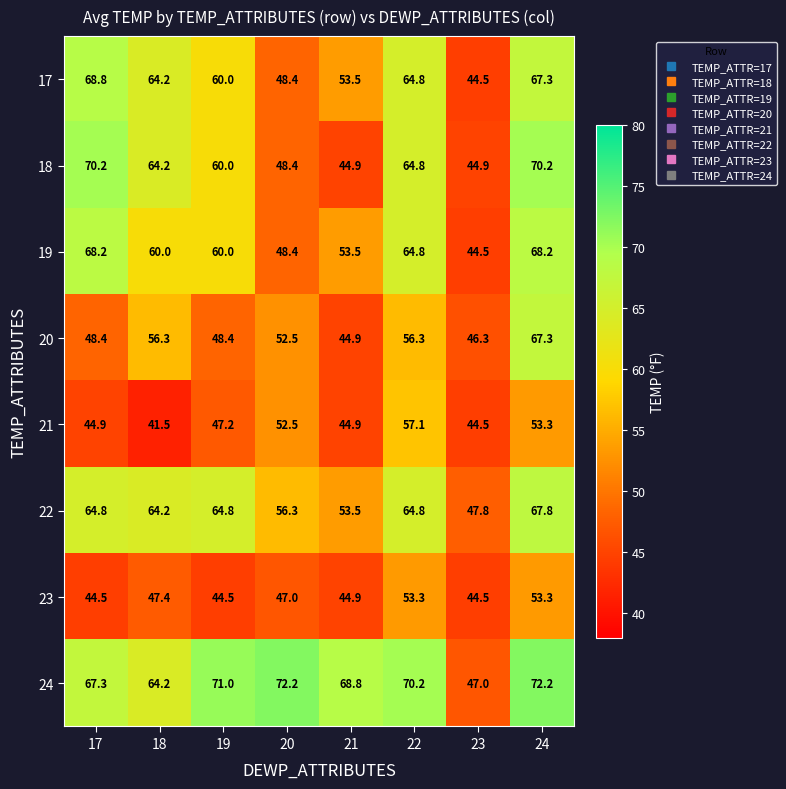

At how many categories does at least one series exceed 63?

7